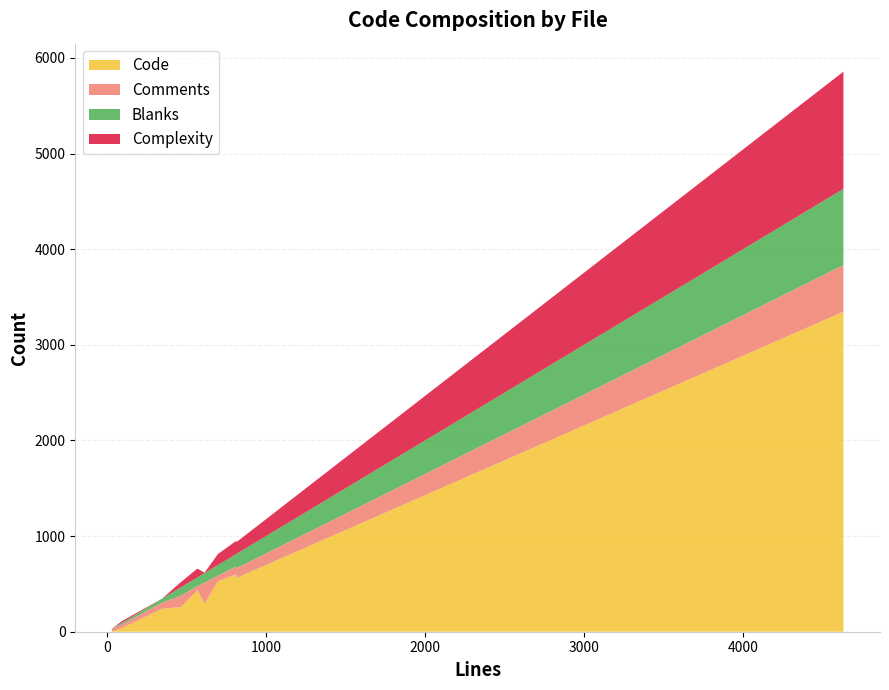

Reading left to right, extract all data points from this chart.

Code: unsquashfs.h=241	unsquashfs.c=3346	unsquash-4.c=564	unsquash-3.c=599	unsquash-2.c=528	unsquash-1234.c=40	unsquash-12.c=3	unsquash-1.c=433	read_xattrs.c=258	Makefile=293
Comments: unsquashfs.h=63	unsquashfs.c=488	unsquash-4.c=103	unsquash-3.c=83	unsquash-2.c=60	unsquash-1234.c=38	unsquash-12.c=25	unsquash-1.c=44	read_xattrs.c=120	Makefile=221
Blanks: unsquashfs.h=42	unsquashfs.c=797	unsquash-4.c=149	unsquash-3.c=128	unsquash-2.c=109	unsquash-1234.c=17	unsquash-12.c=2	unsquash-1.c=91	read_xattrs.c=87	Makefile=99
Complexity: unsquashfs.h=0	unsquashfs.c=1225	unsquash-4.c=124	unsquash-3.c=137	unsquash-2.c=115	unsquash-1234.c=18	unsquash-12.c=0	unsquash-1.c=92	read_xattrs.c=55	Makefile=4